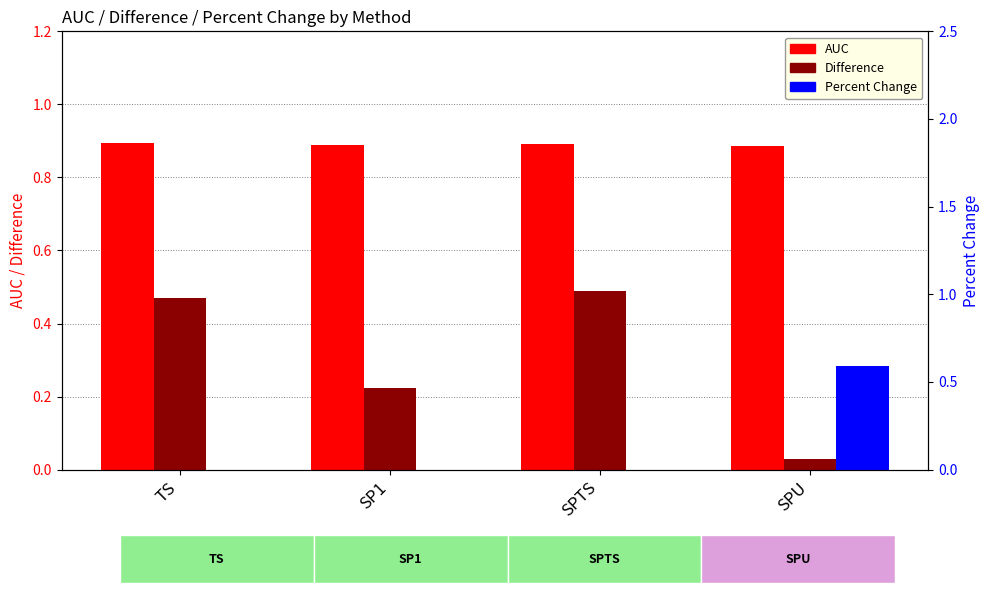

What is the highest value of the Percent Change series?

0.6